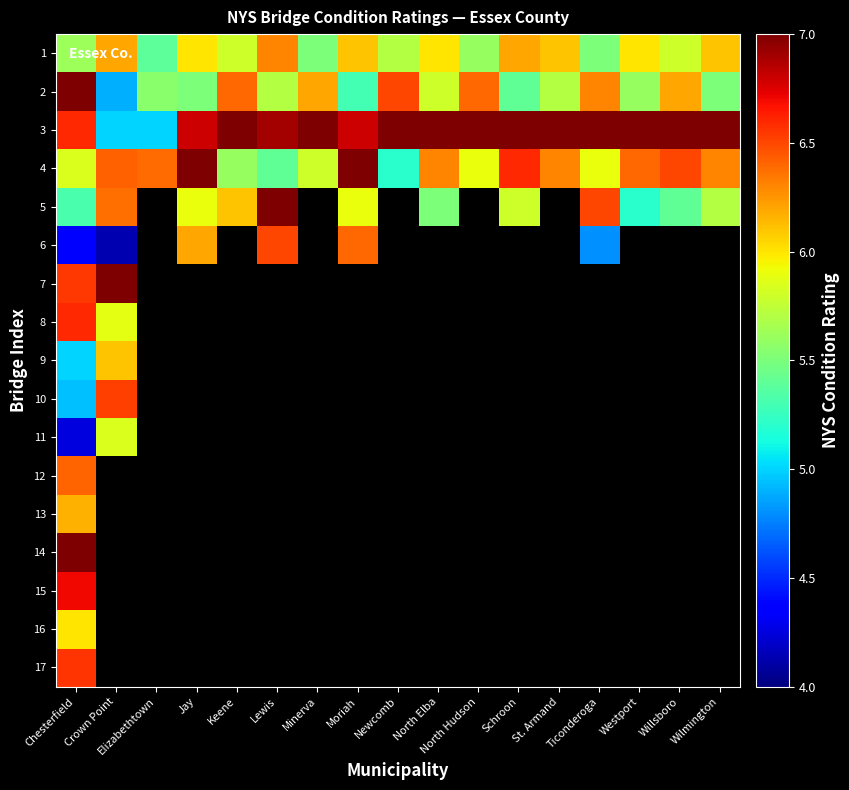

At how many categories does at least one series exceed 5?

17